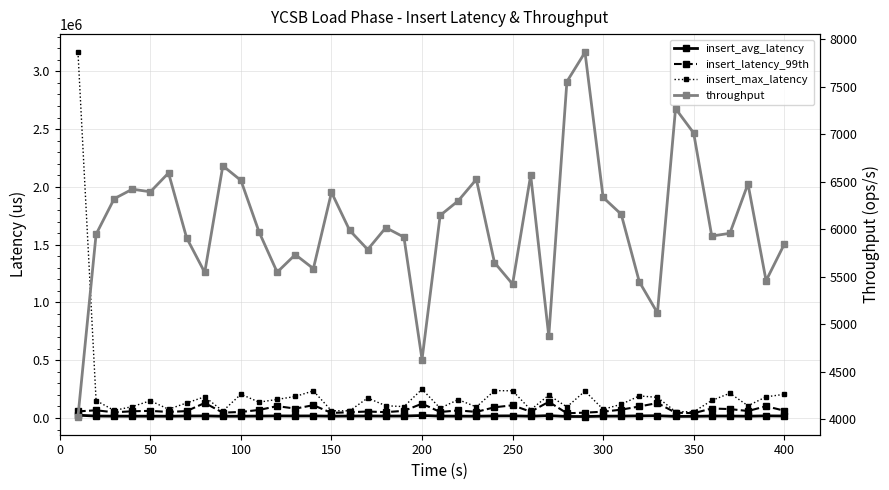

What is the value of the insert_latency_99th point at the 13th from the left?

81151.0